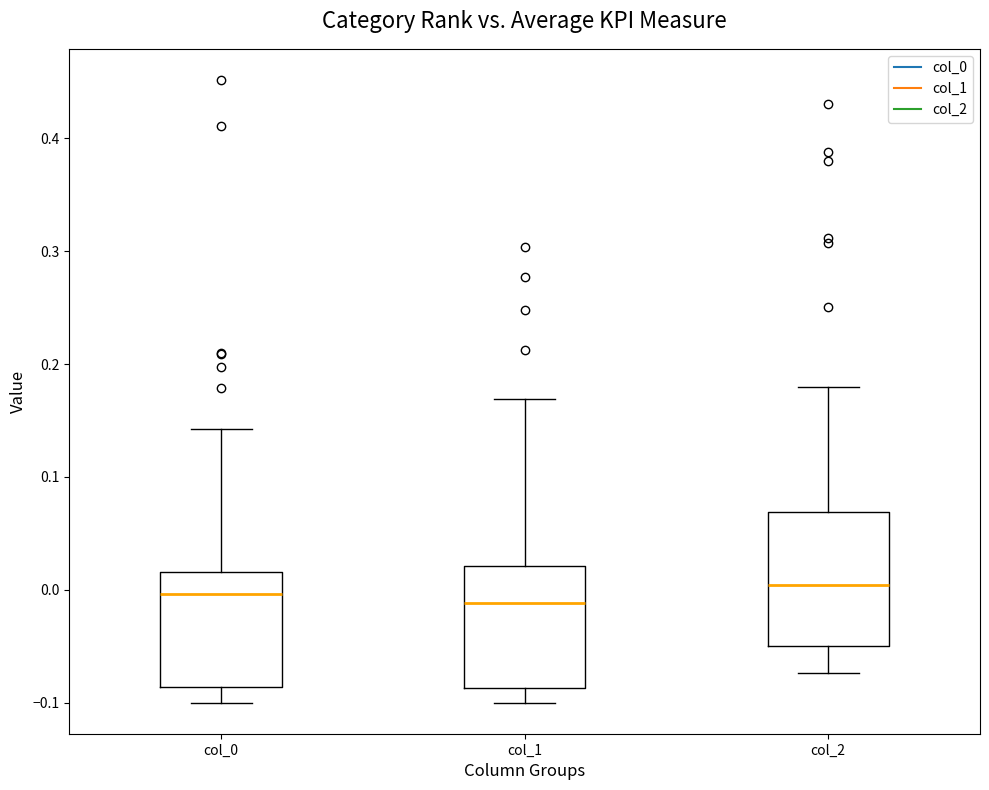

Reading left to right, transcribe this box plot: for each box, give where its median line is, the range the box spans, and where its two whiskers end, as read against the y-axis. The values are not printed on the chart, so give them approximately, as read against the axis.

col_0: median 0.00, box -0.09 to 0.02, whiskers -0.10 to 0.14
col_1: median -0.01, box -0.09 to 0.02, whiskers -0.10 to 0.17
col_2: median 0.00, box -0.05 to 0.07, whiskers -0.07 to 0.18